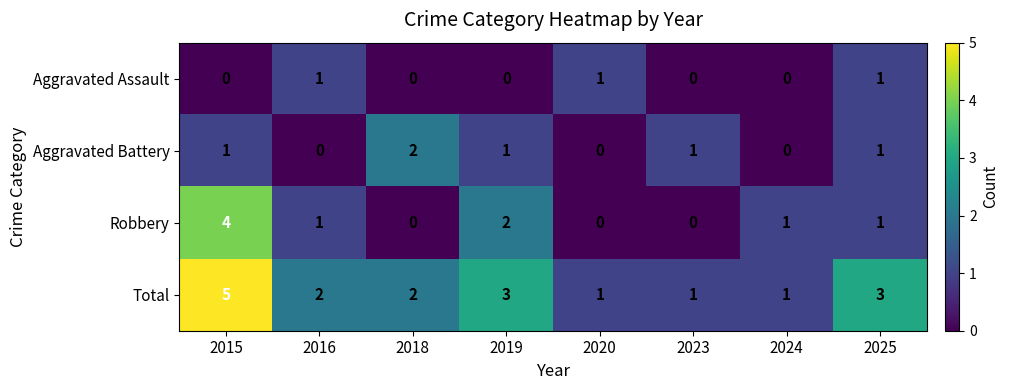

List the series in order of their overall mean, lowest first.

Aggravated Assault, Aggravated Battery, Robbery, Total